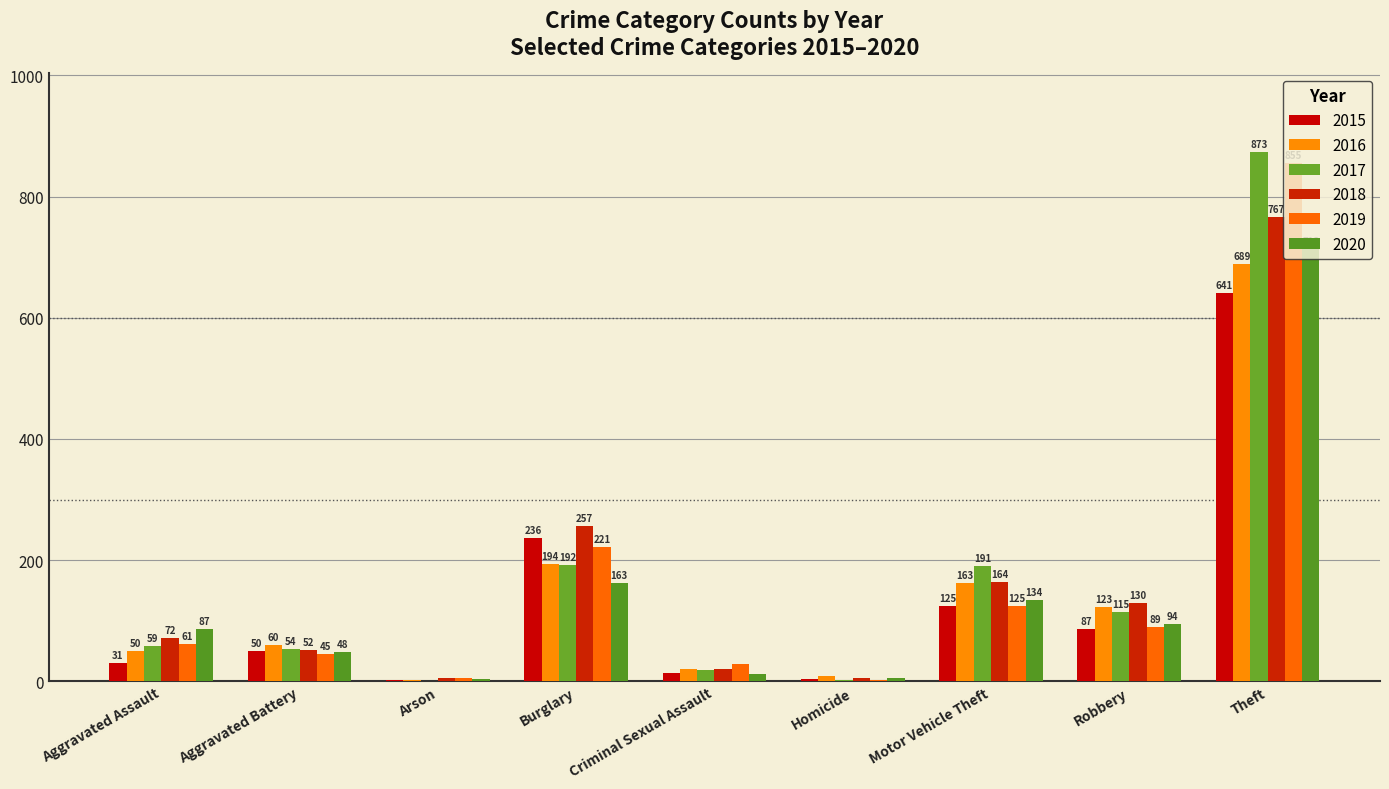

The value of 2016 at Robbery is 123. True or false?

True